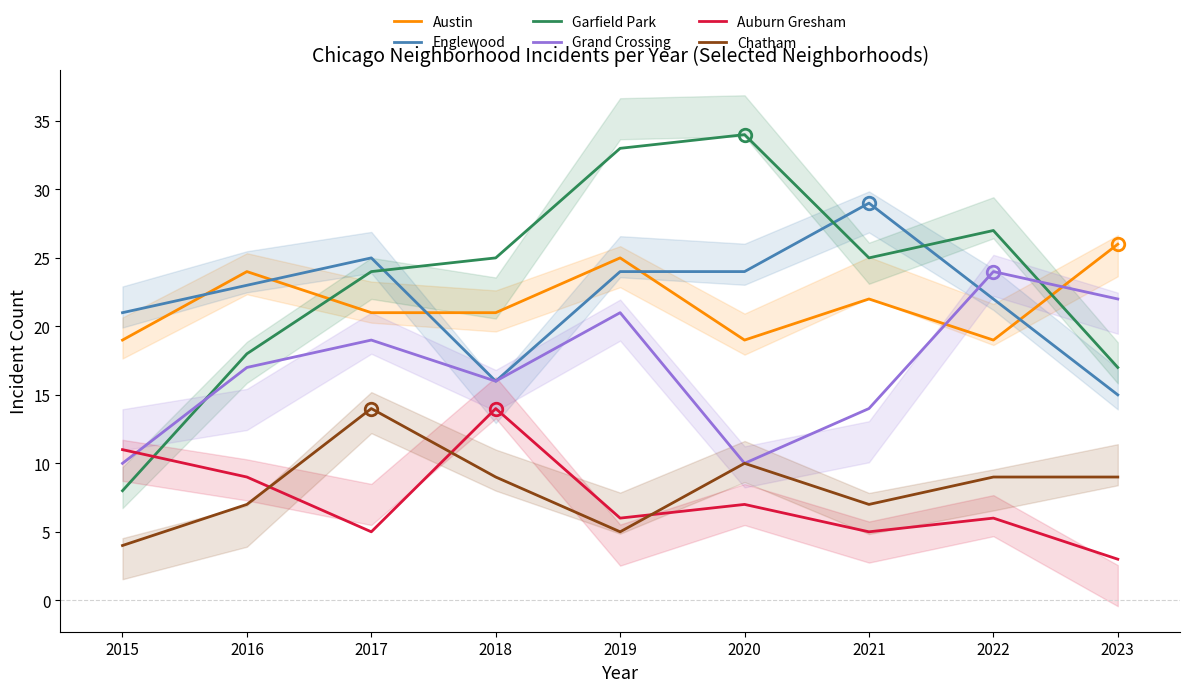

What is the average value of the Austin series?

22